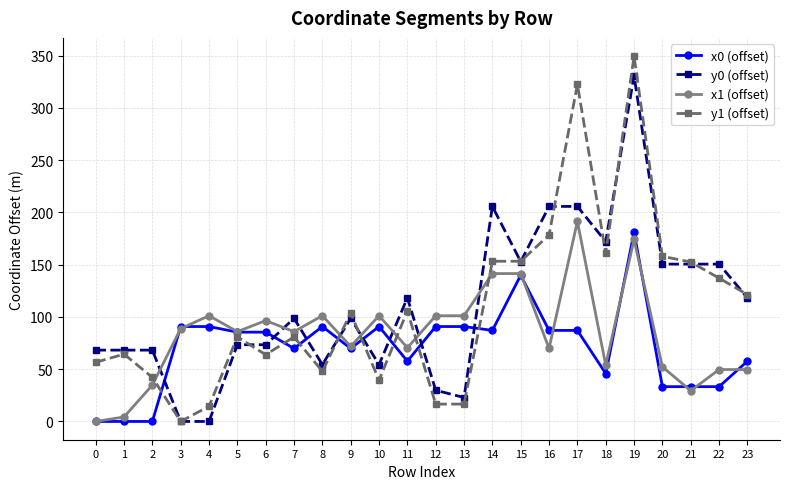

Which category has the highest value across all series?

19